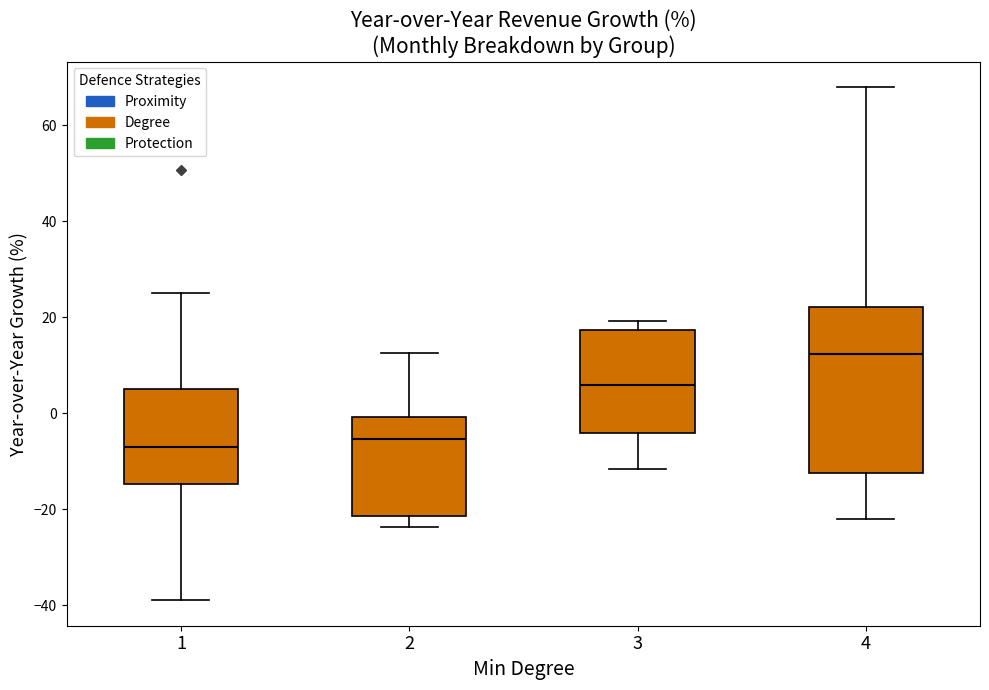

Where does the median line of the box at x = 2 sit on the y-axis? The values are not printed on the chart, so give them approximately, as read against the axis.

-6